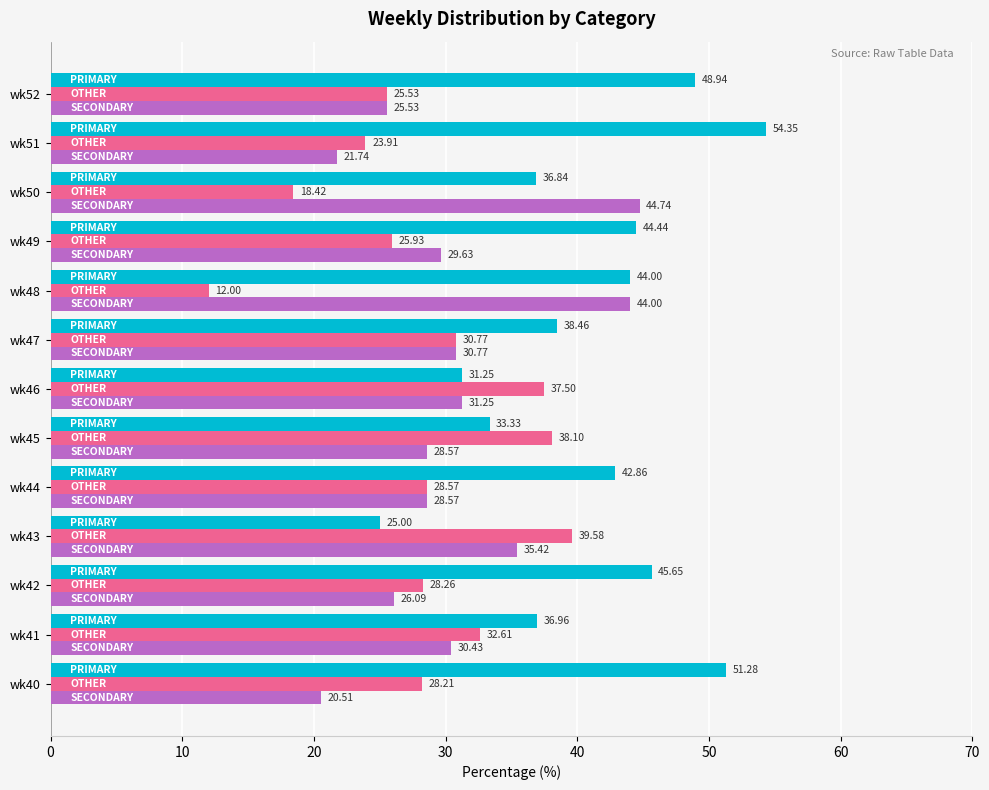

What is the total value across all series at wk51?

100.0